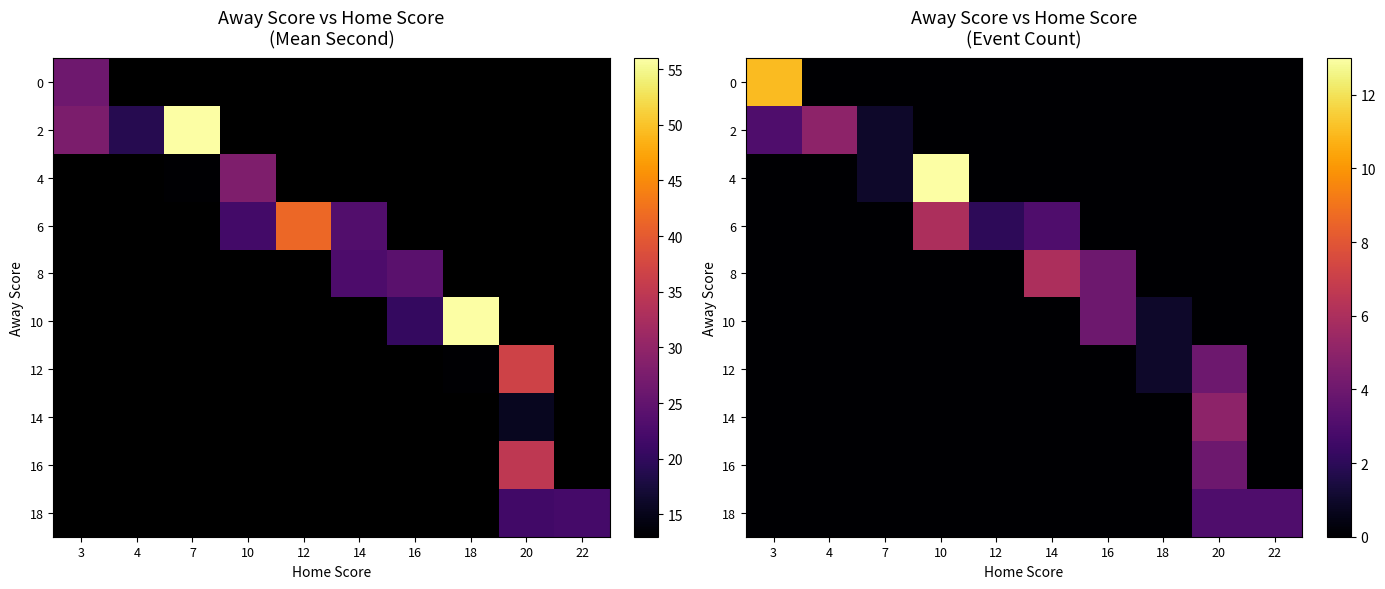

How many data points does each series have?

10